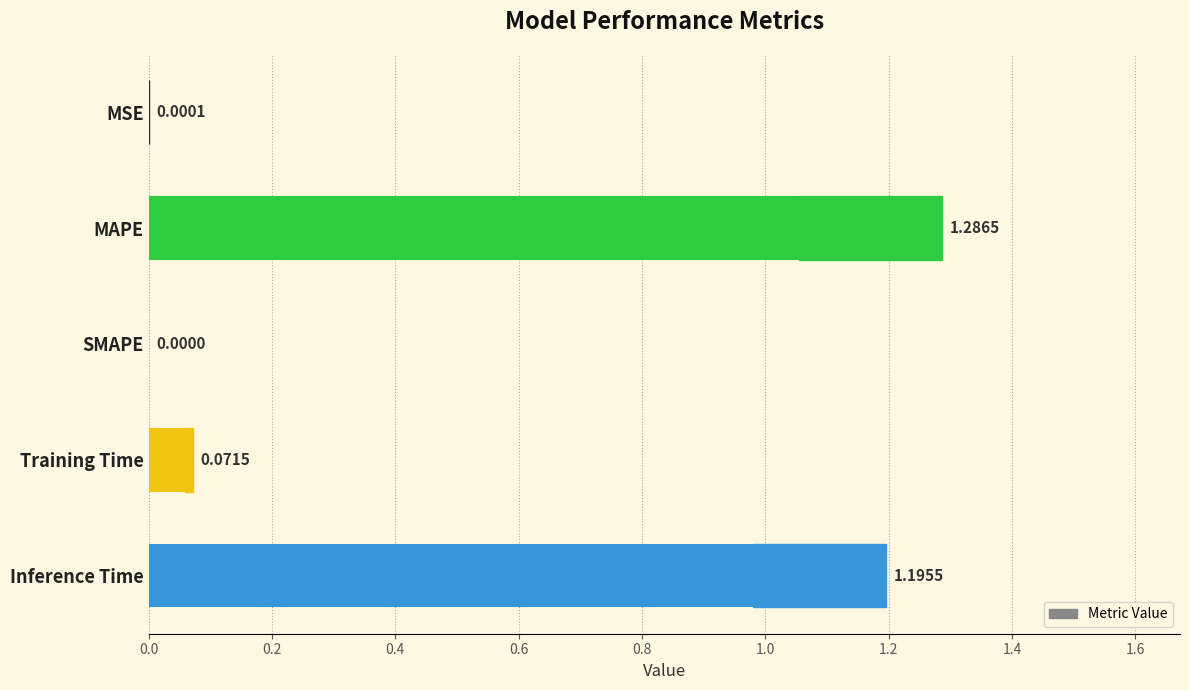

True or false: the data shows 0.0 at Training Time.

False